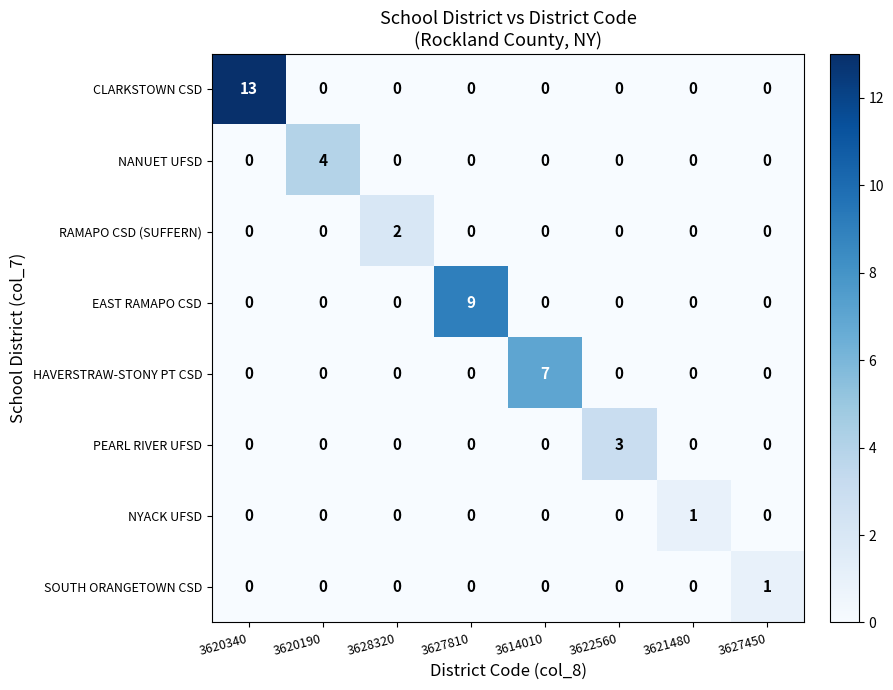

Which series has the largest total across all categories?

CLARKSTOWN CSD